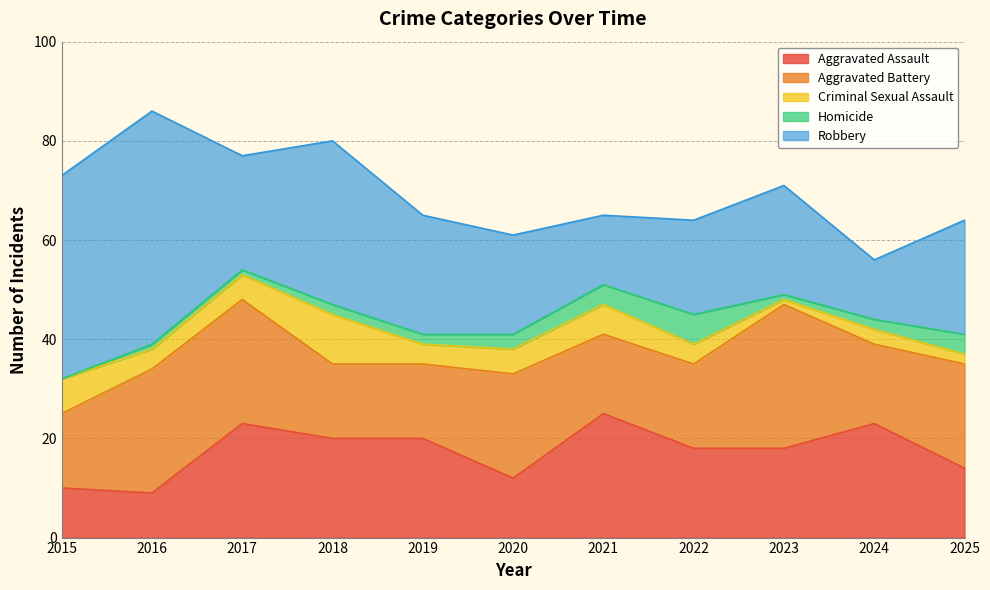

What is the value of the Robbery point at the 3rd from the left?

23